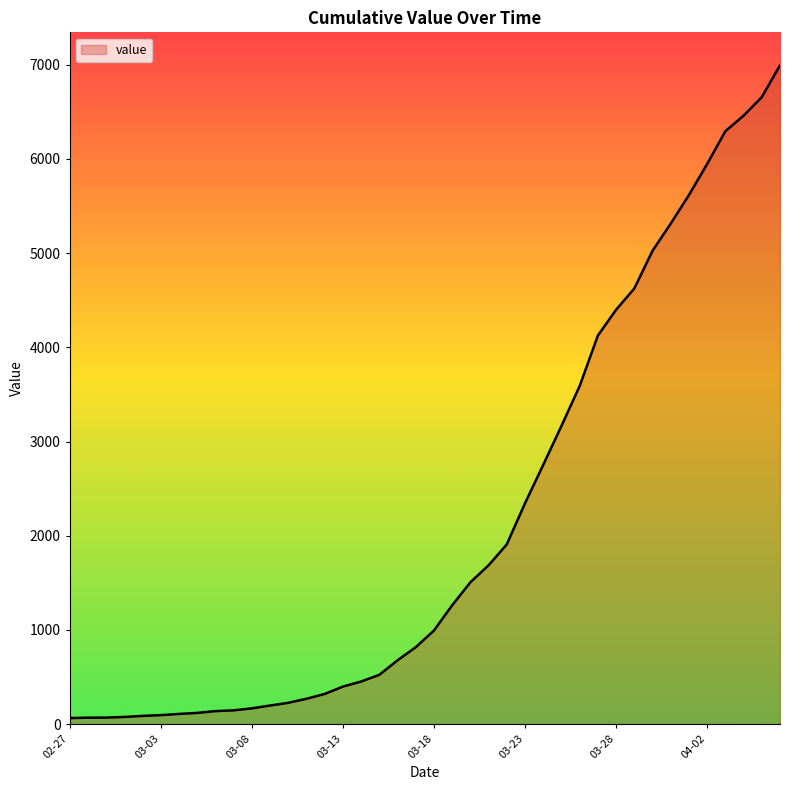

What is the maximum value shown in the chart?

6995